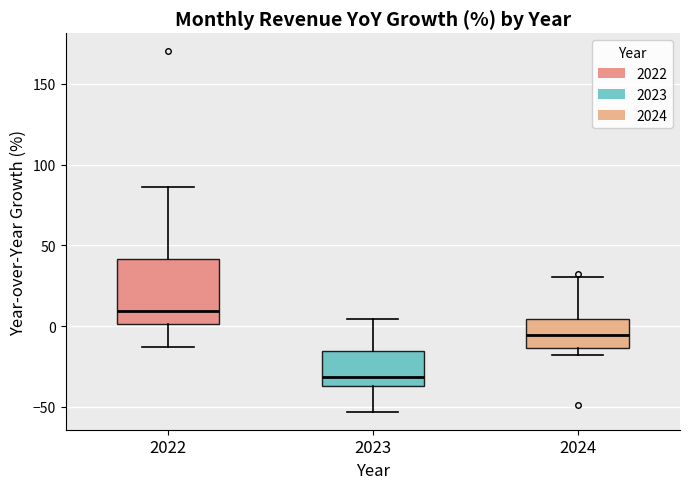

Reading left to right, transcribe this box plot: for each box, give where its median line is, the range the box spans, and where its two whiskers end, as read against the y-axis. The values are not printed on the chart, so give them approximately, as read against the axis.

2022: median 10, box 0 to 40, whiskers -15 to 85
2023: median -30, box -35 to -15, whiskers -55 to 5
2024: median -5, box -15 to 5, whiskers -20 to 30